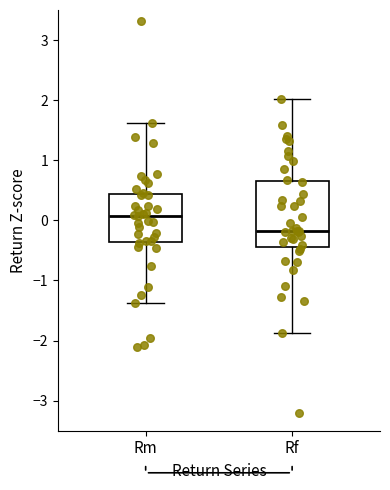

Comparing the boxes themselves (not the whiskers), which one is the tallest?

Rf